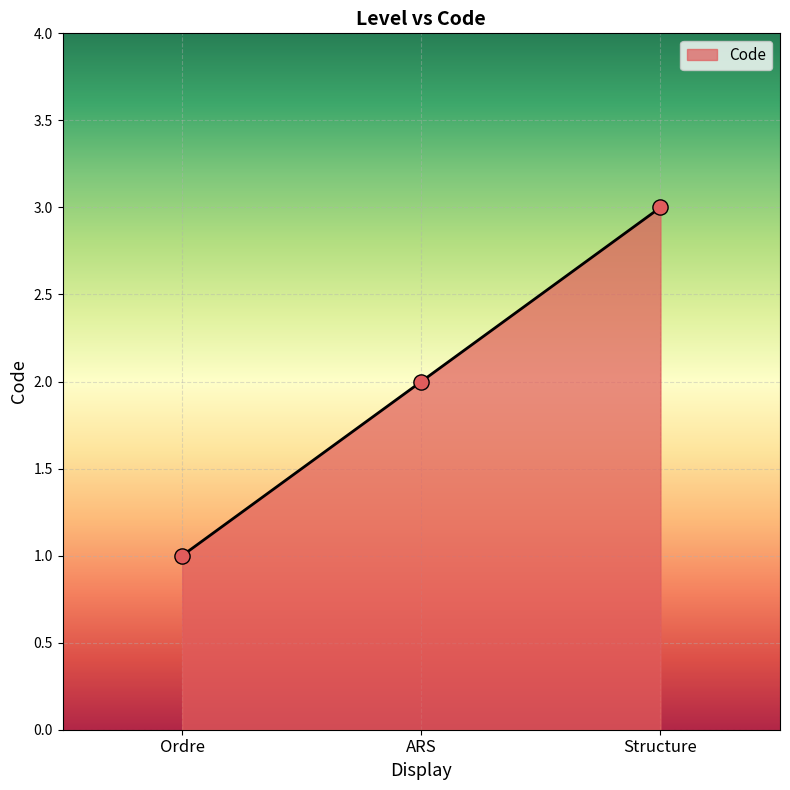

Which has a higher value, Structure or Ordre?

Structure